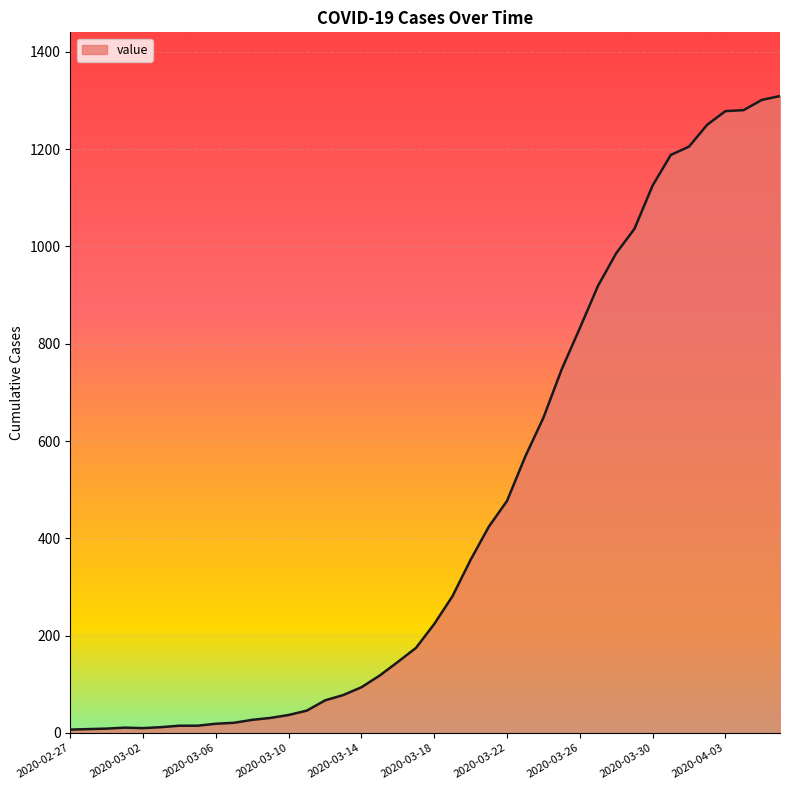

What is the maximum value shown in the chart?

1309